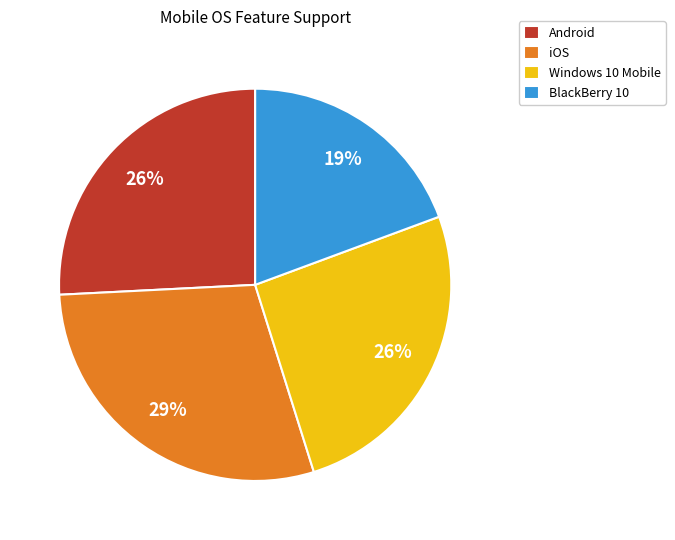

Between Android and iOS, which is larger?

iOS